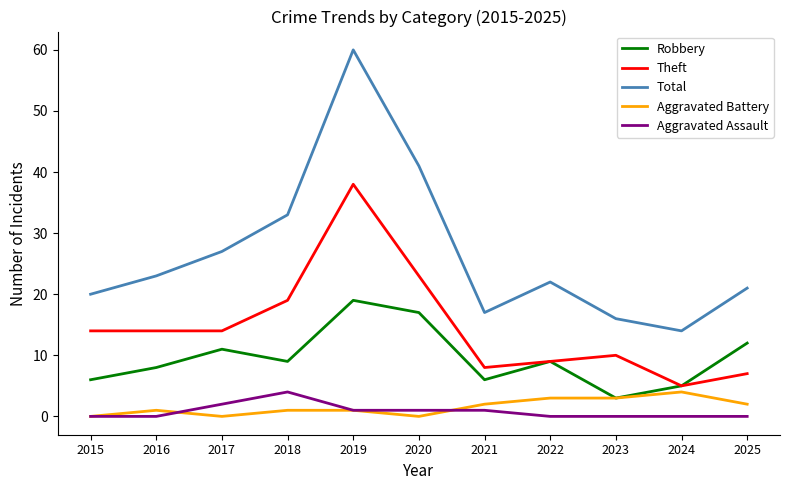

At which category is the sum across all series the highest?

2019